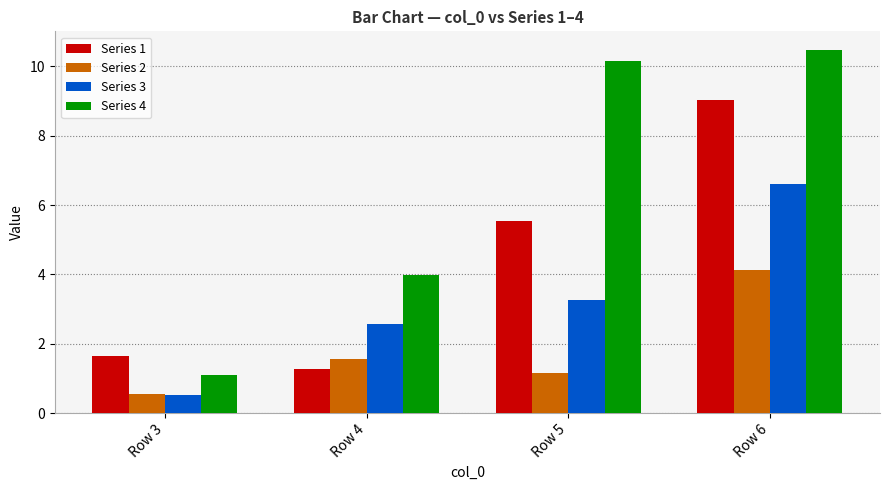

What is the difference between the Series 4 values at Row 5 and Row 3?

9.1